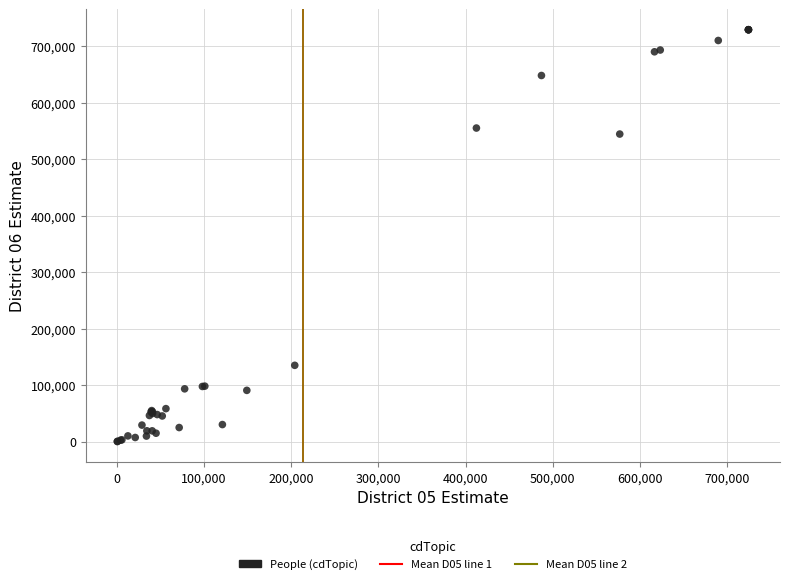

What Y value in the scatter plot is closest to 364544?

544344